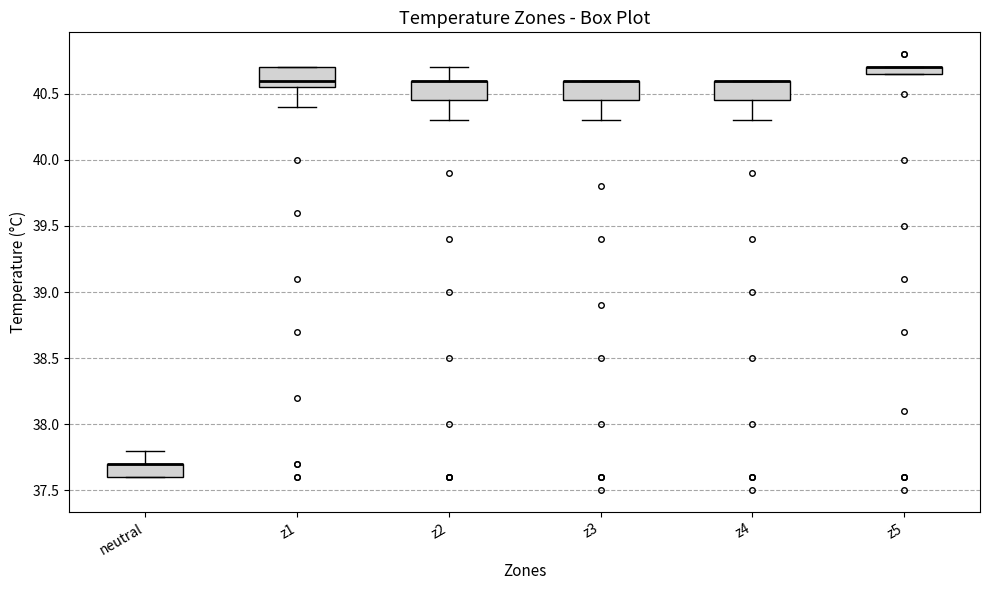

Where is the upper edge of the box for z3 on the y-axis? The values are not printed on the chart, so give them approximately, as read against the axis.

40.60